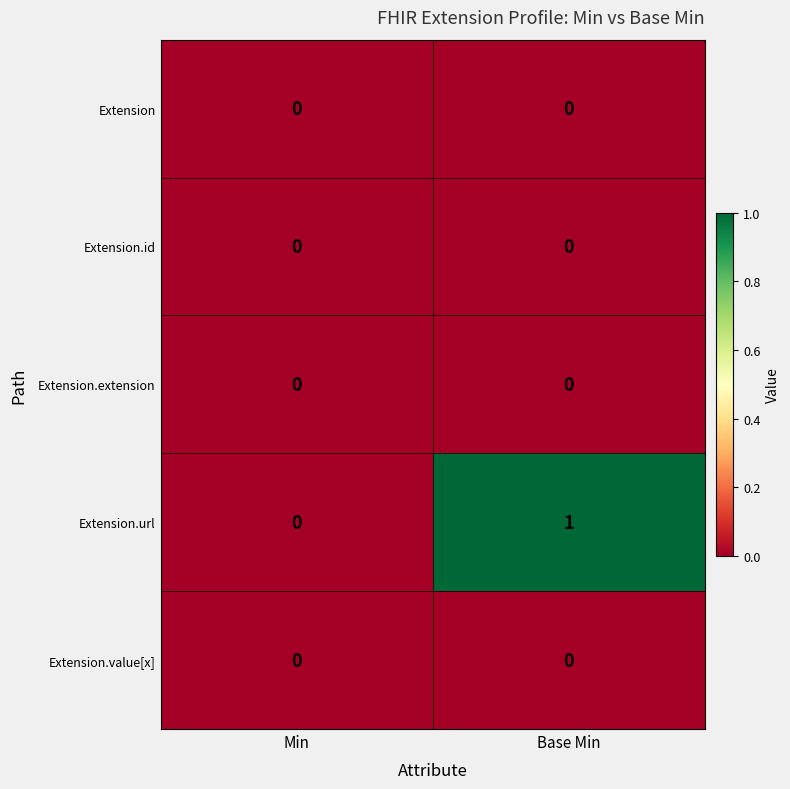

List the labels in order of Extension.url value, largest first.

Base Min, Min